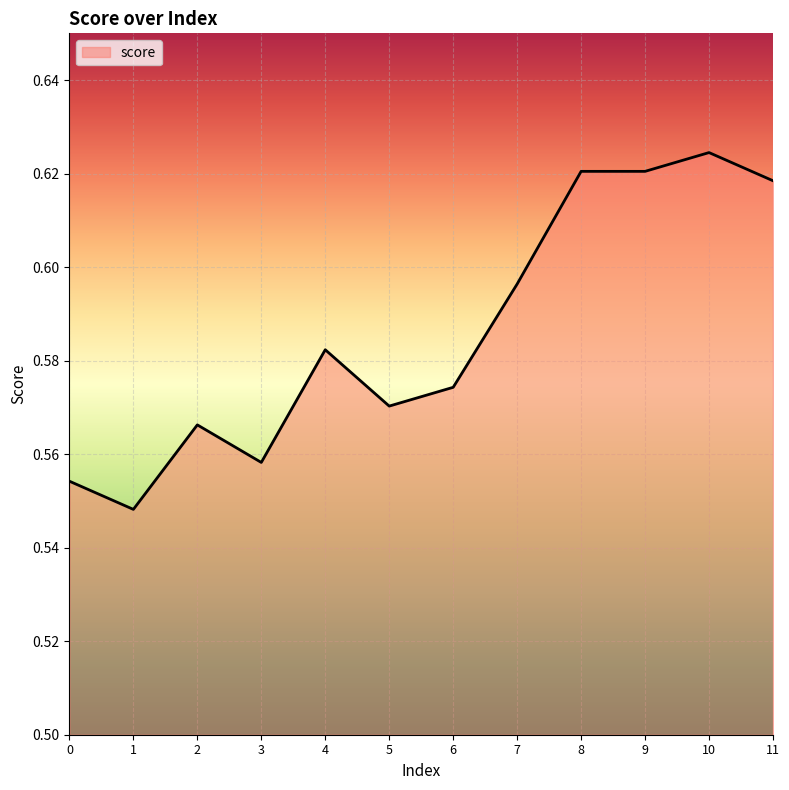

Which category has the highest value across all series?

10